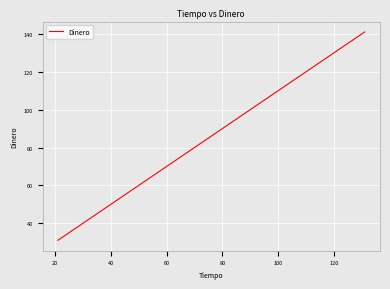

What is the greatest value displayed?

141